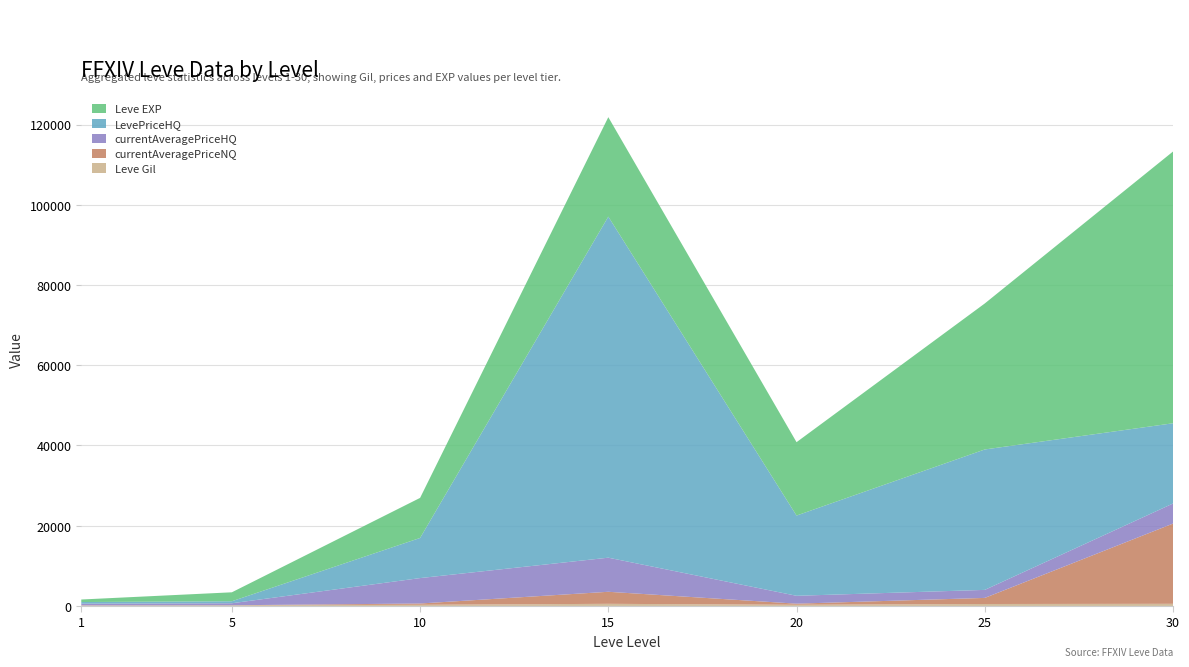

Reading left to right, transcribe all the data shown in this chart.

Leve Gil: 1=113.0	5=170.0	10=288.0	15=529.0	20=292.0	25=485.0	30=532.0
currentAveragePriceNQ: 1=35.8	5=0.0	10=320.0	15=3000.0	20=275.0	25=1517.0	30=20000.0
currentAveragePriceHQ: 1=412.6	5=500.0	10=6335.3	15=8500.0	20=1963.6	25=2000.0	30=5000.0
LevePriceHQ: 1=412.6	5=500.0	10=10000.0	15=85009.0	20=19999.0	25=35000.0	30=20000.0
Leve EXP: 1=630.0	5=2230.0	10=9990.0	15=24790.0	20=18290.0	25=36390.0	30=67730.0